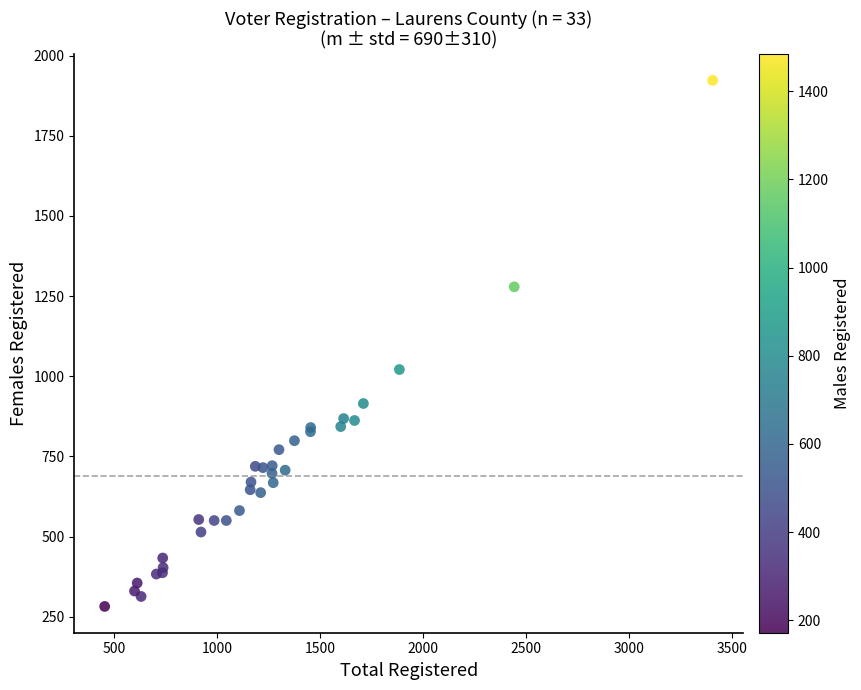

What Y value in the scatter plot is closest to 1102?

1021